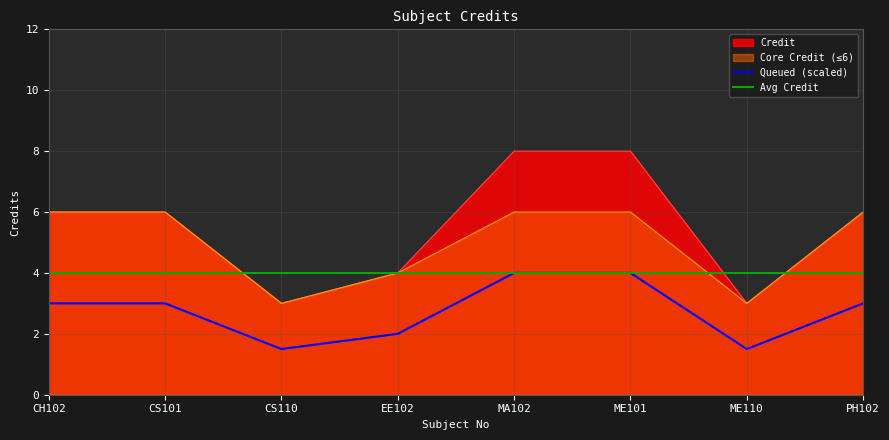

True or false: Queued (scaled) and Avg Credit intersect in this chart.

False